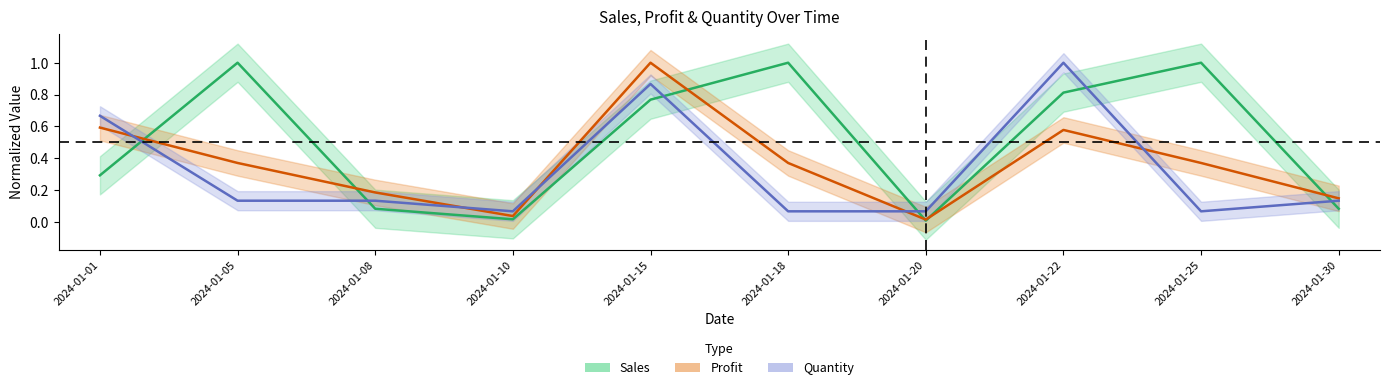

True or false: Profit has more than 0 interior local peaks.

True